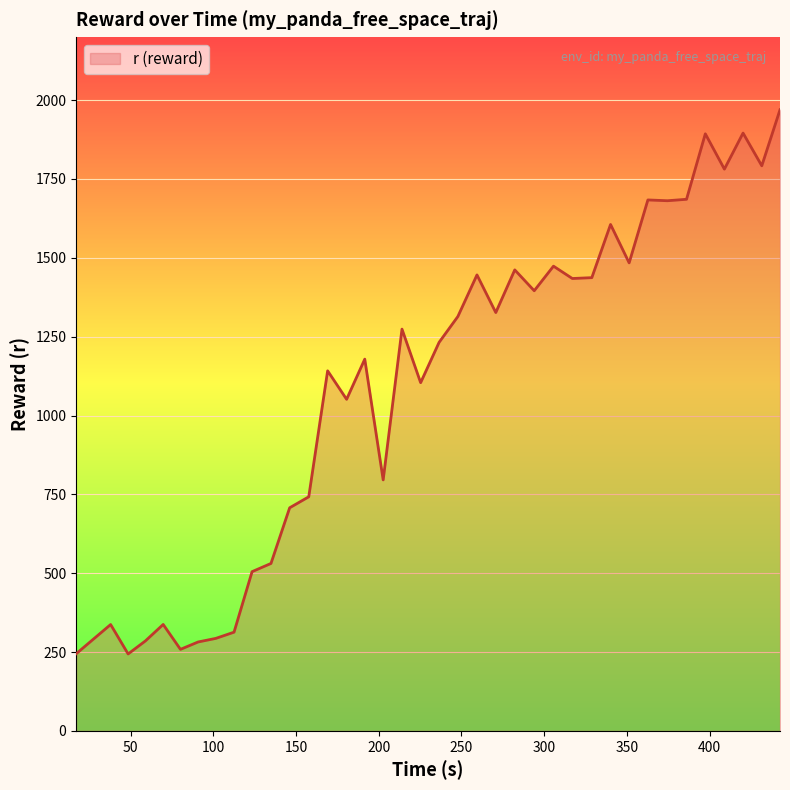

What is the smallest value displayed?

244.0